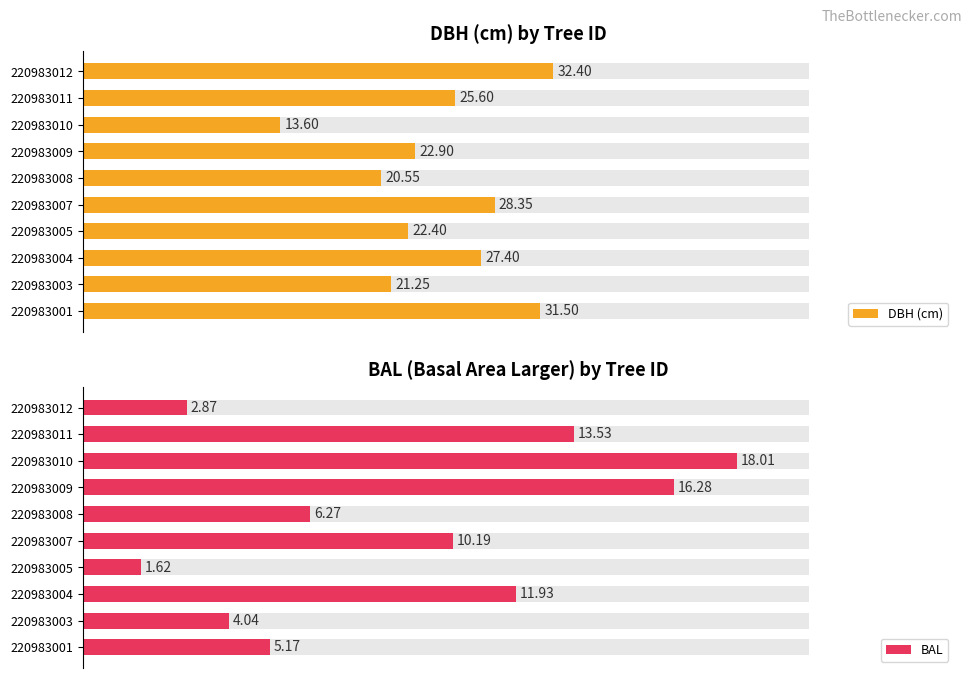

Which series changed the most between 220983007 and 220983012?

BAL